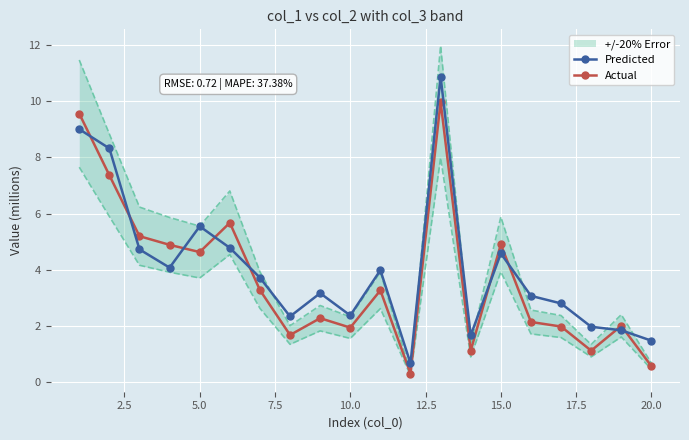

List the series in order of their peak value, highest first.

Predicted, Actual